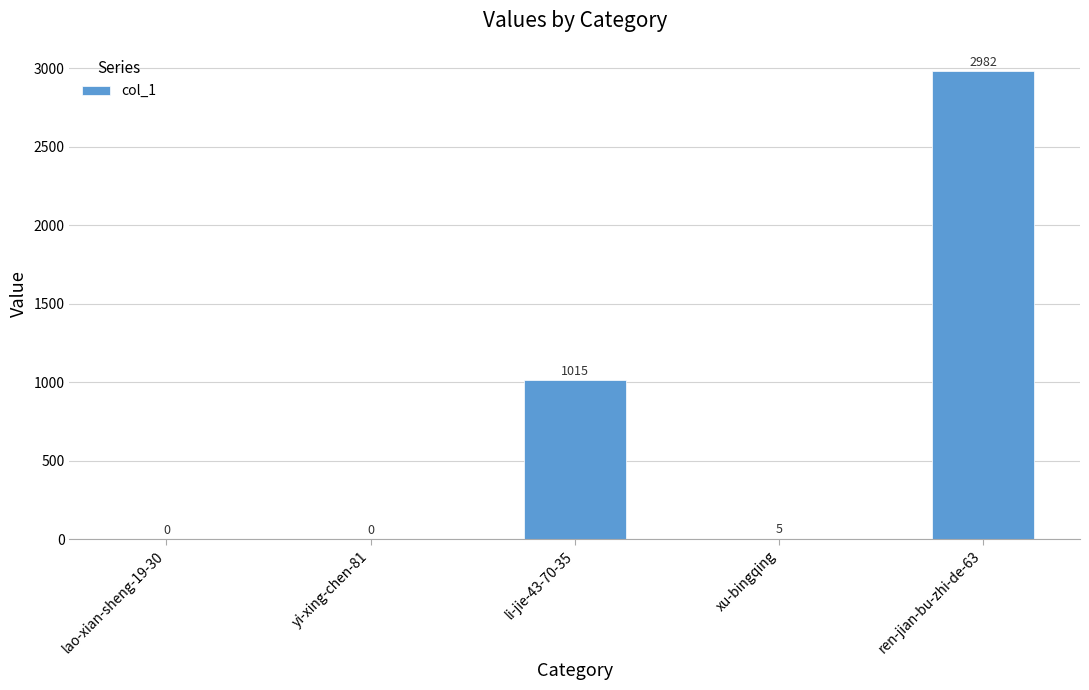

True or false: the data shows 0 at lao-xian-sheng-19-30.

True